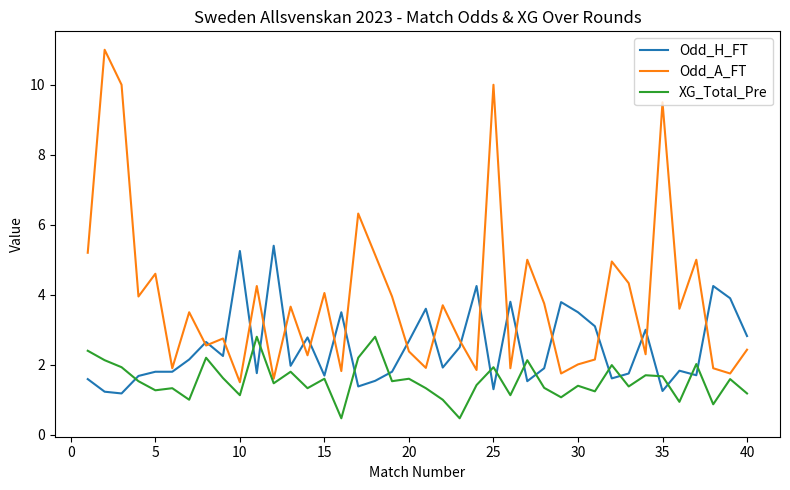

List the series in order of their overall mean, highest first.

Odd_A_FT, Odd_H_FT, XG_Total_Pre